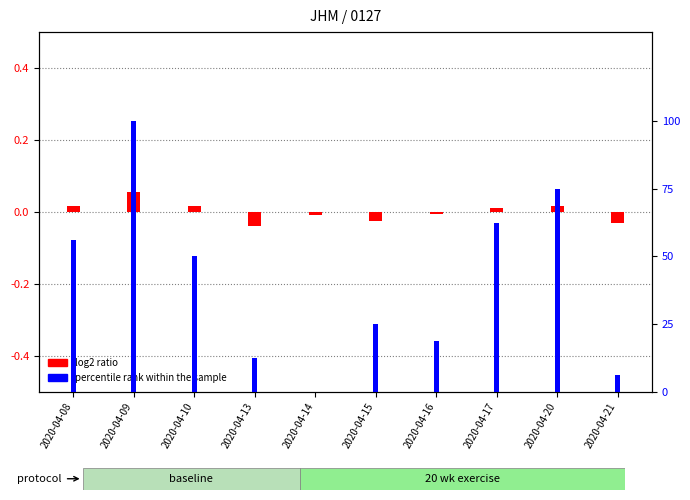

What is the total value across all series at 2020-04-20?

75.0